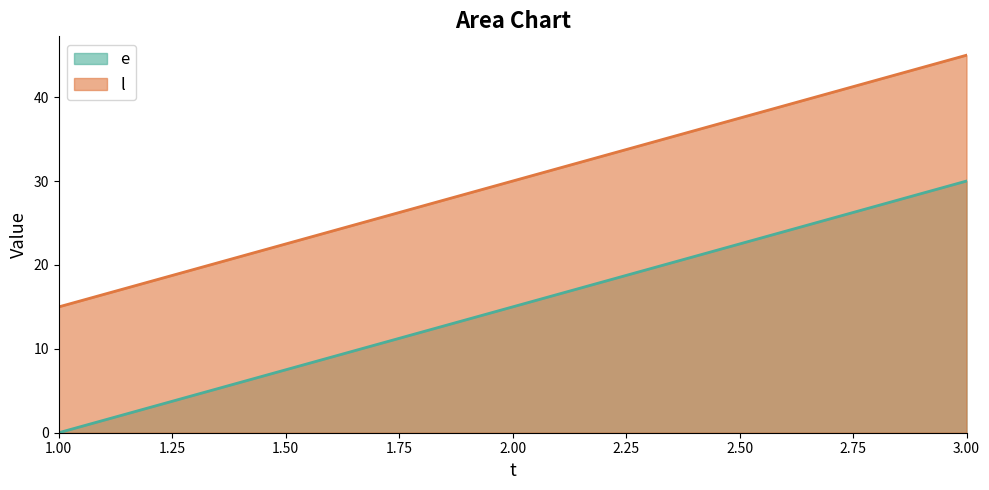

List the series in order of their overall mean, highest first.

l, e